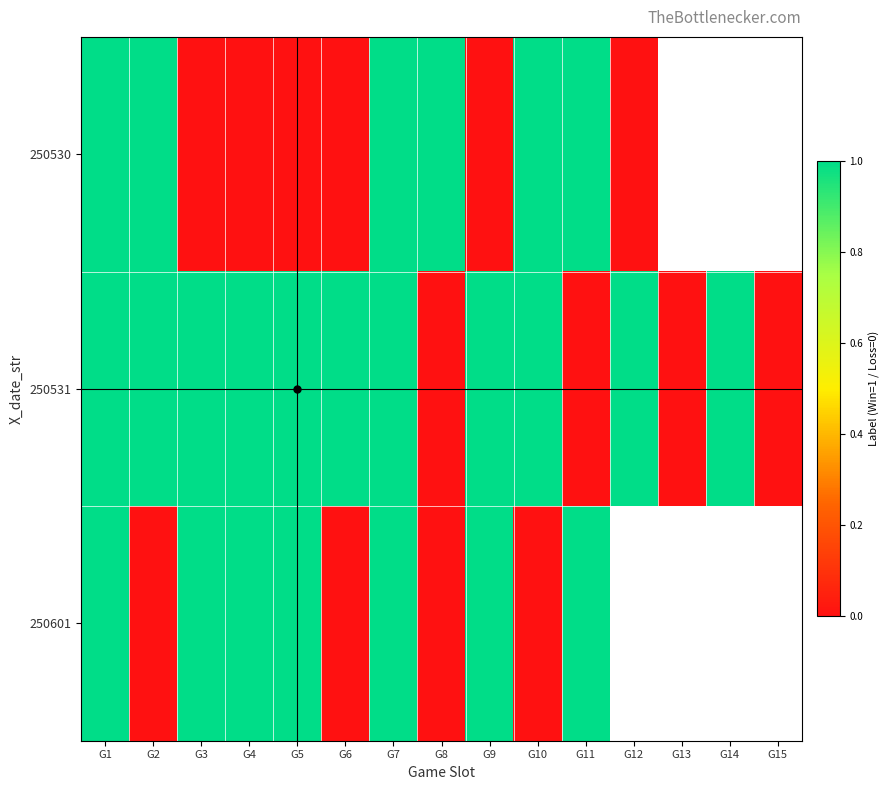

Which series has the largest total across all categories?

250531